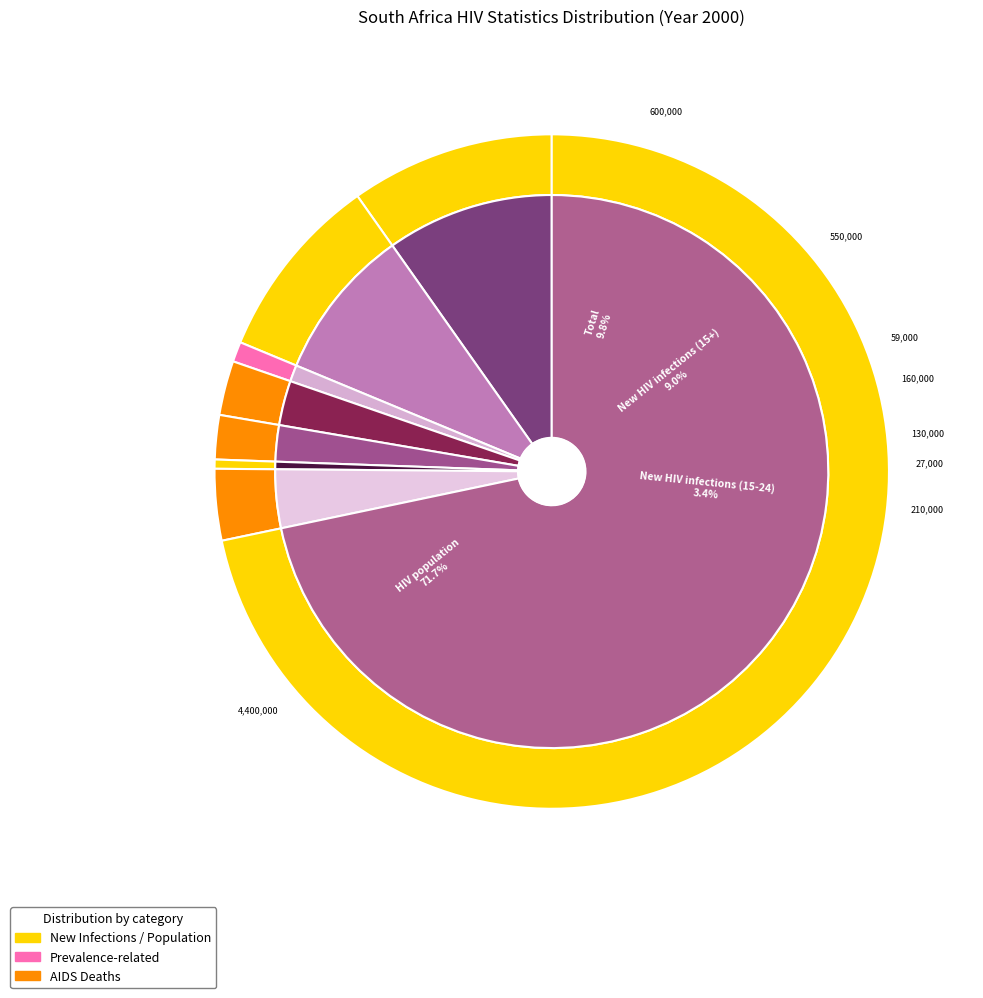

Count the number of slices in the pie.

8